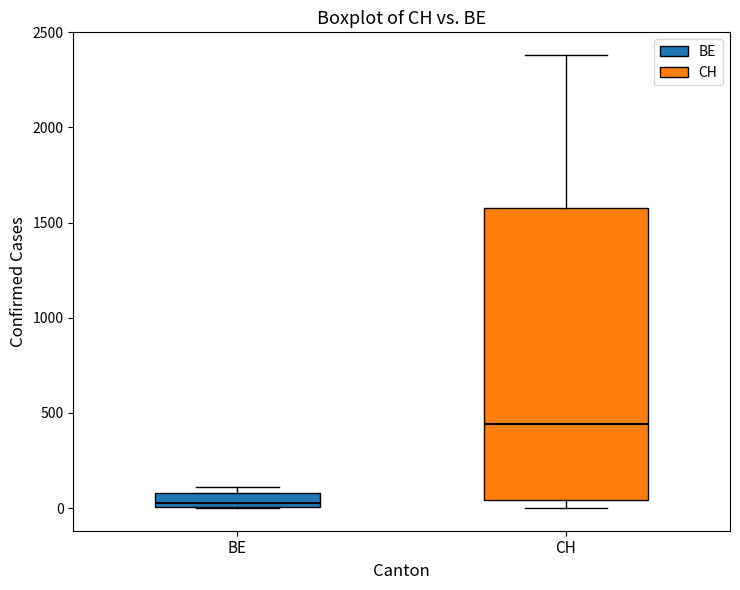

Where does the median line of the box for BE sit on the y-axis? The values are not printed on the chart, so give them approximately, as read against the axis.

50